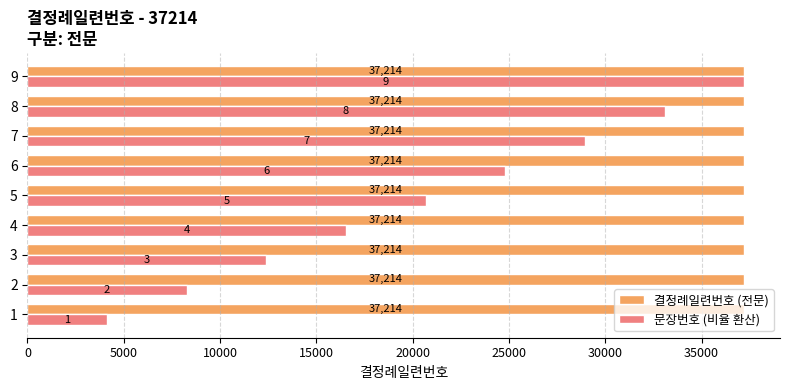

Rank the categories by 문장번호 (비율 환산) value from lowest to highest.

1, 2, 3, 4, 5, 6, 7, 8, 9